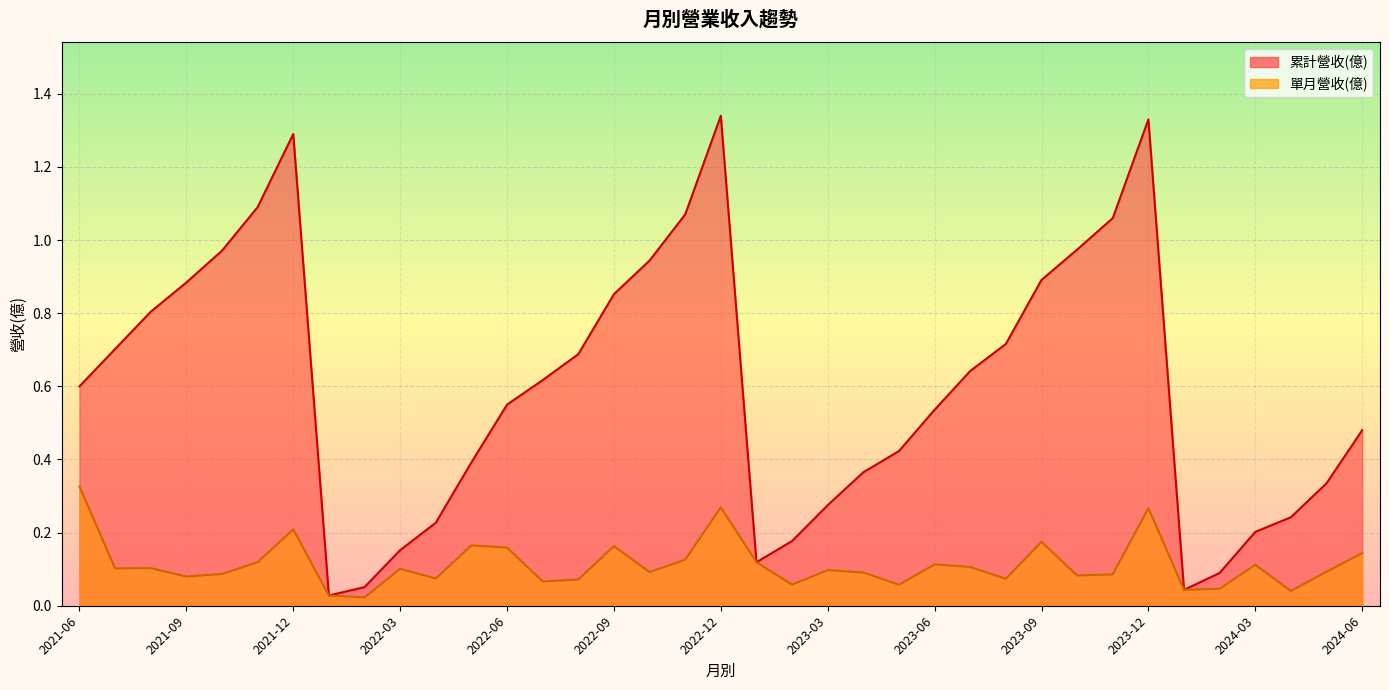

What is the sum of all 累計營收(億) values?

22.2